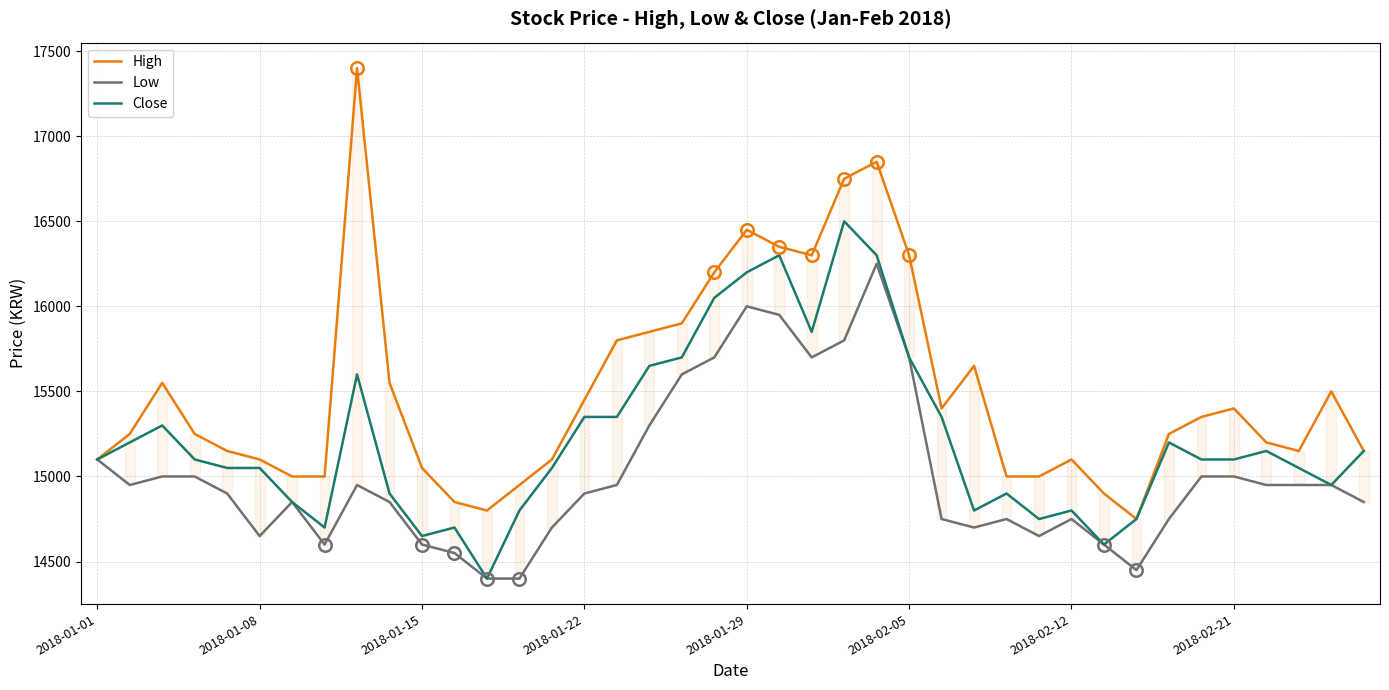

True or false: High has a value of 24298 at 23.

False